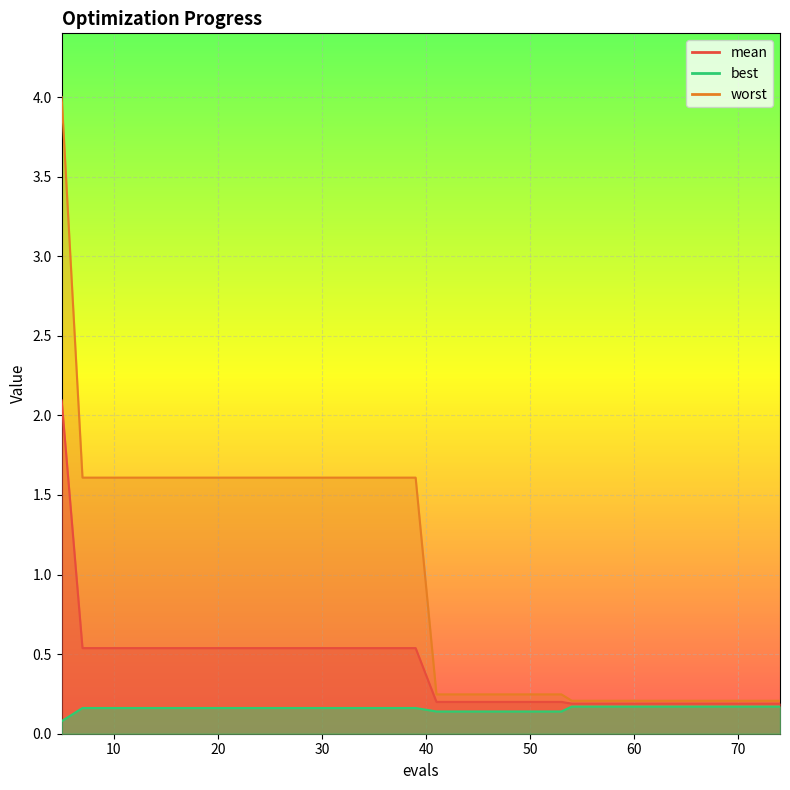

What is the highest value of the worst series?

4.0